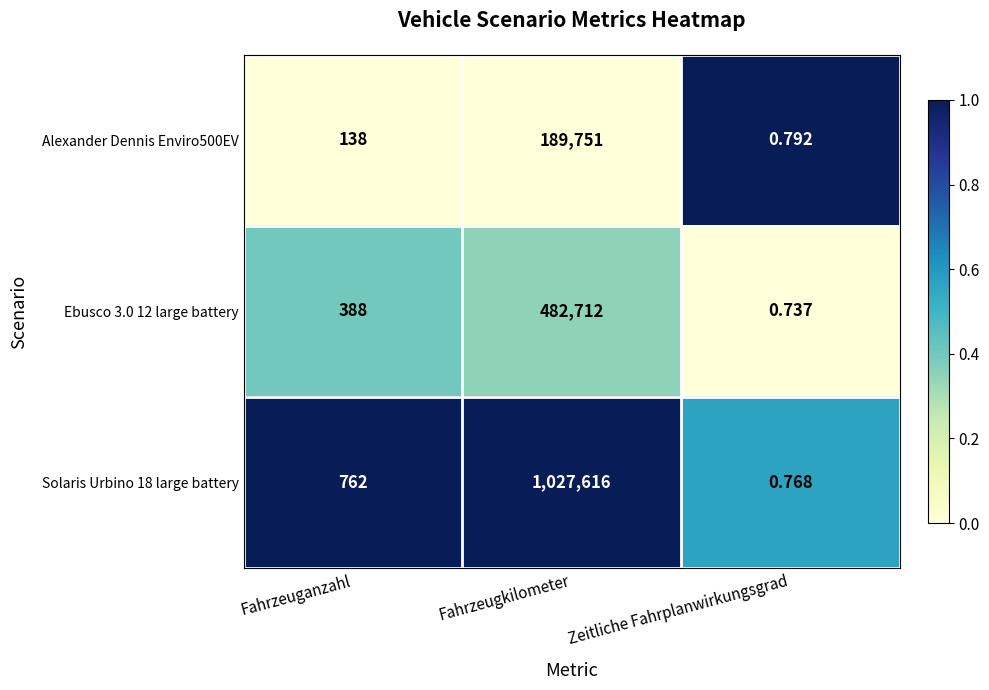

At how many categories does at least one series exceed 0?

3